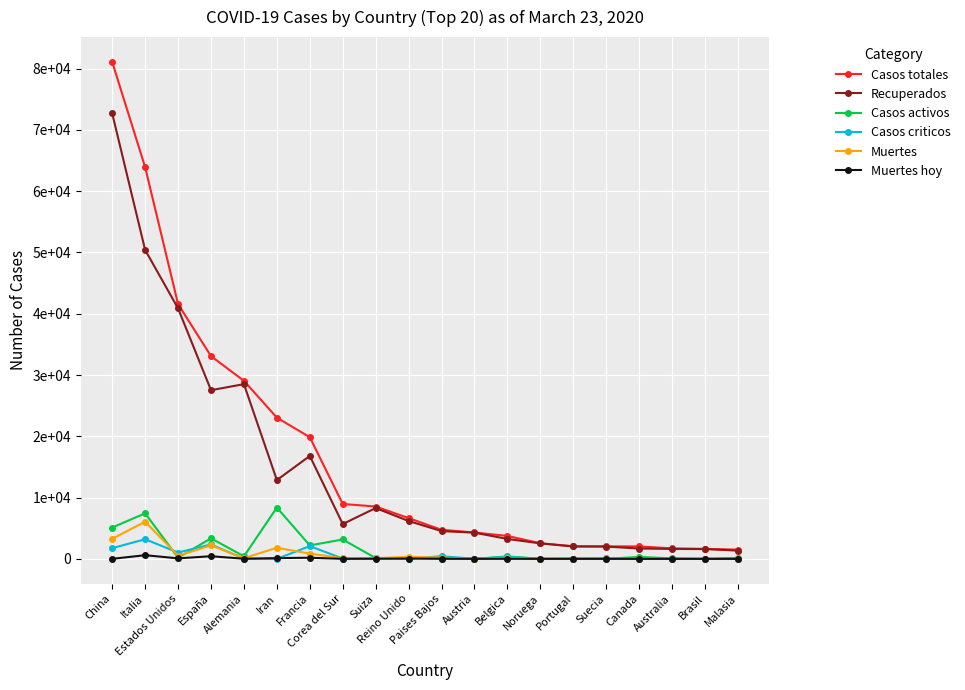

Between Estados Unidos and Australia, which is larger?

Estados Unidos